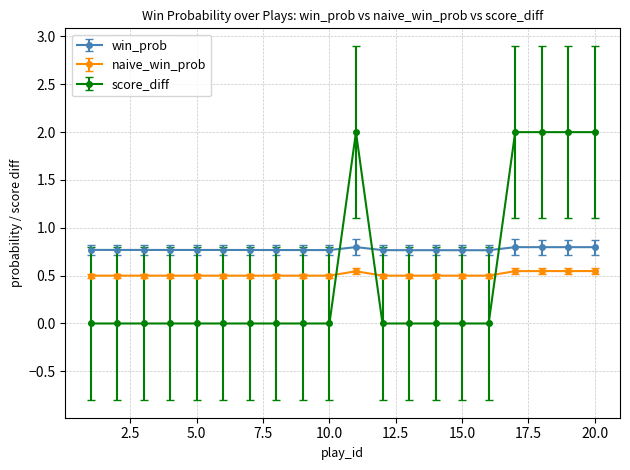

Rank the series by their maximum value, from highest to lowest.

score_diff, win_prob, naive_win_prob